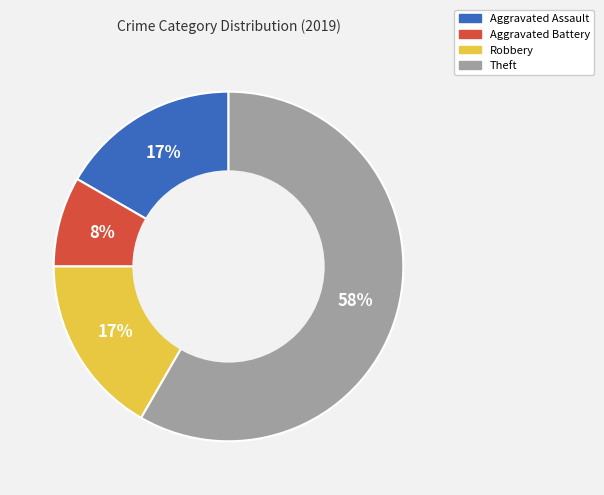

Is the sum of Theft and Aggravated Battery greater than half?

Yes